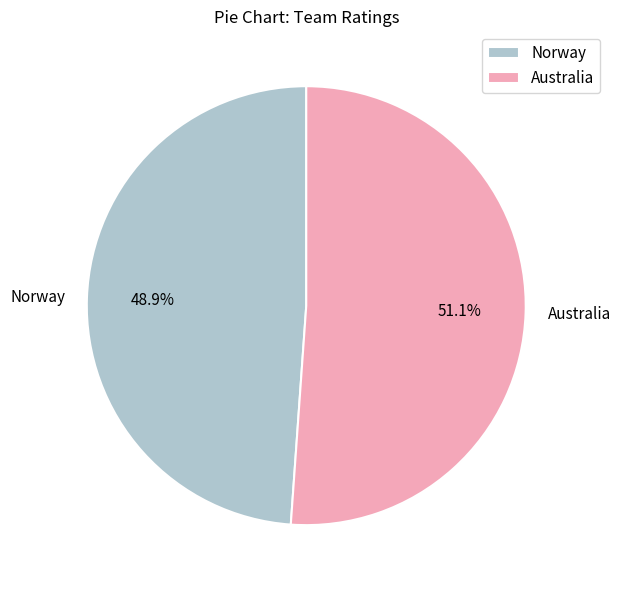

Approximately how many times larger is the value at Australia compared to Norway?

1.0